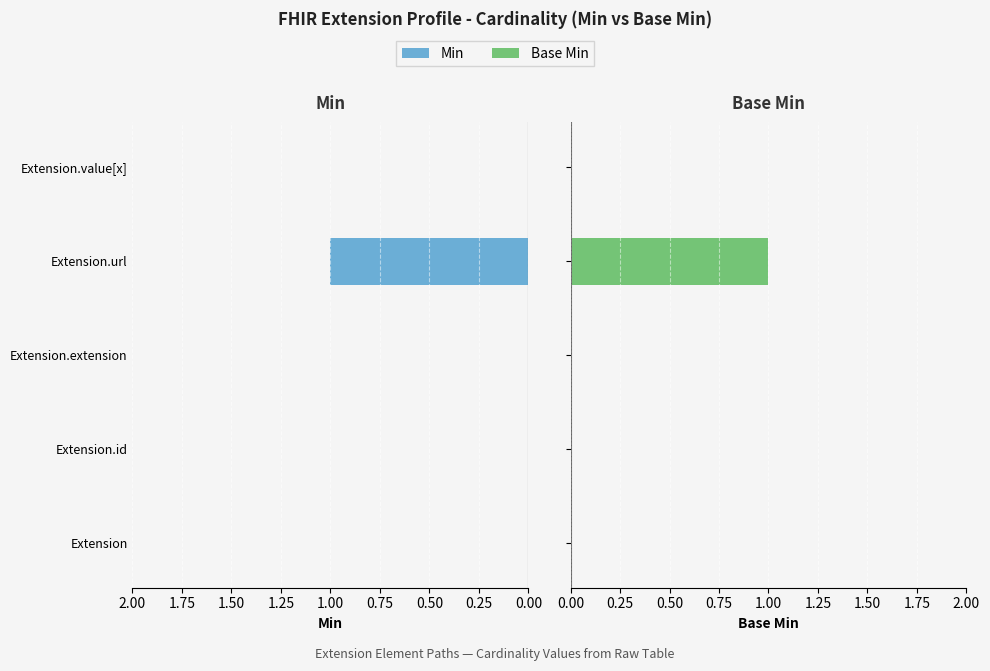

Rank the series by their maximum value, from lowest to highest.

Min, Base Min